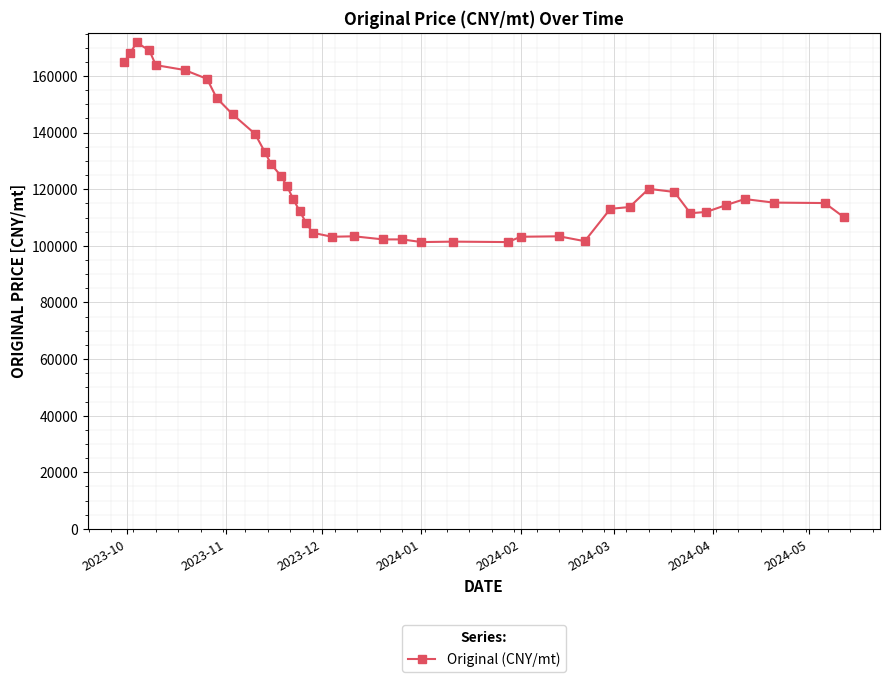

What is the sum of all values?

4830968.5